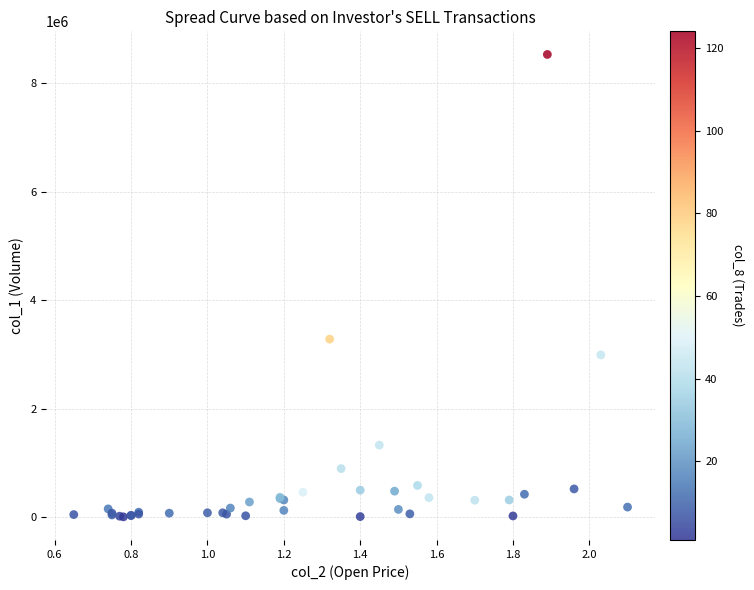

What Y value in the scatter plot is closest to 4269000?

3283000